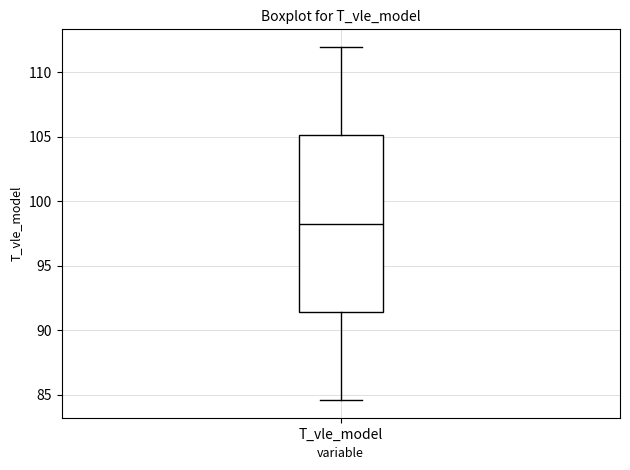

Transcribe this box plot: give where the median line is, the range the box spans, and where the two whiskers end, as read against the y-axis. The values are not printed on the chart, so give them approximately, as read against the axis.

median 98.5, box 91.5 to 105.0, whiskers 84.5 to 112.0